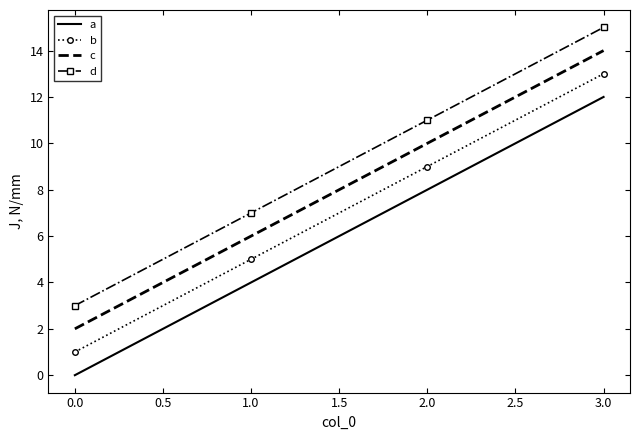

True or false: d has a value of 1 at 0.0.

False